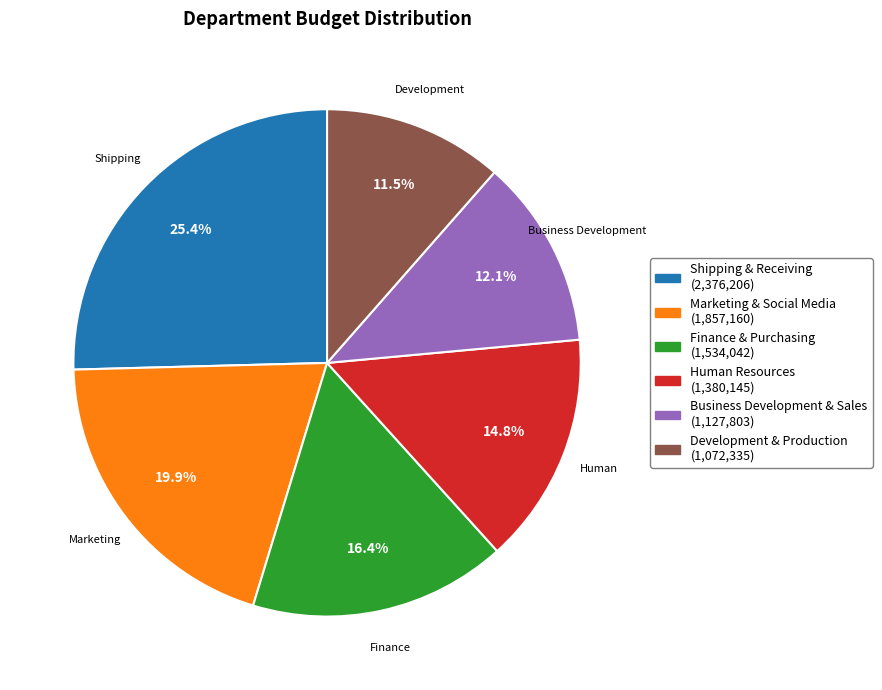

Does any single category account for the majority?

No